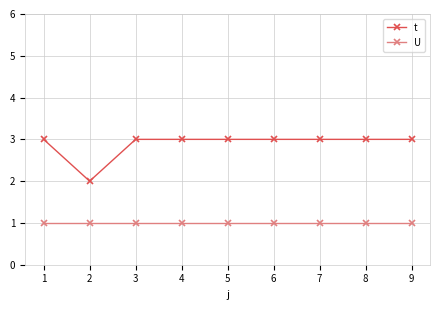

True or false: t and U intersect in this chart.

False